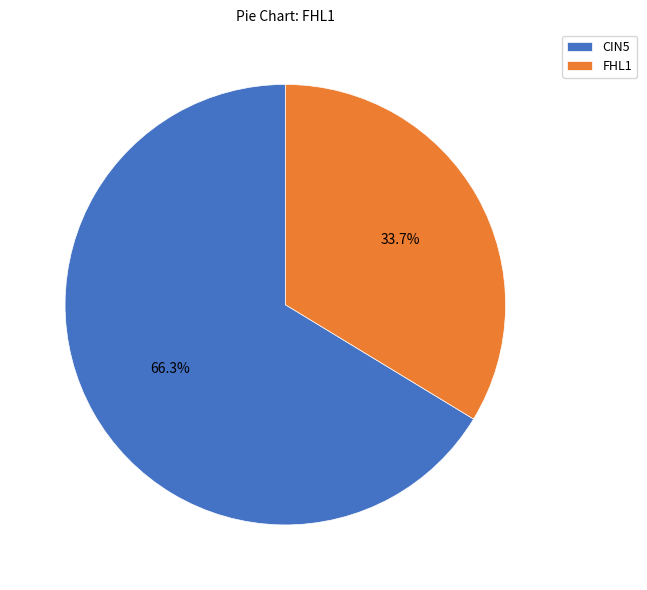

Is the sum of CIN5 and FHL1 greater than half?

Yes